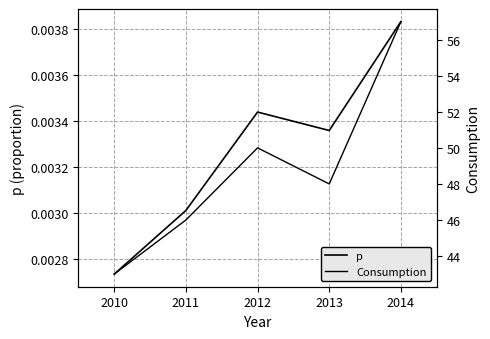

True or false: Consumption has more than 0 interior local peaks.

True